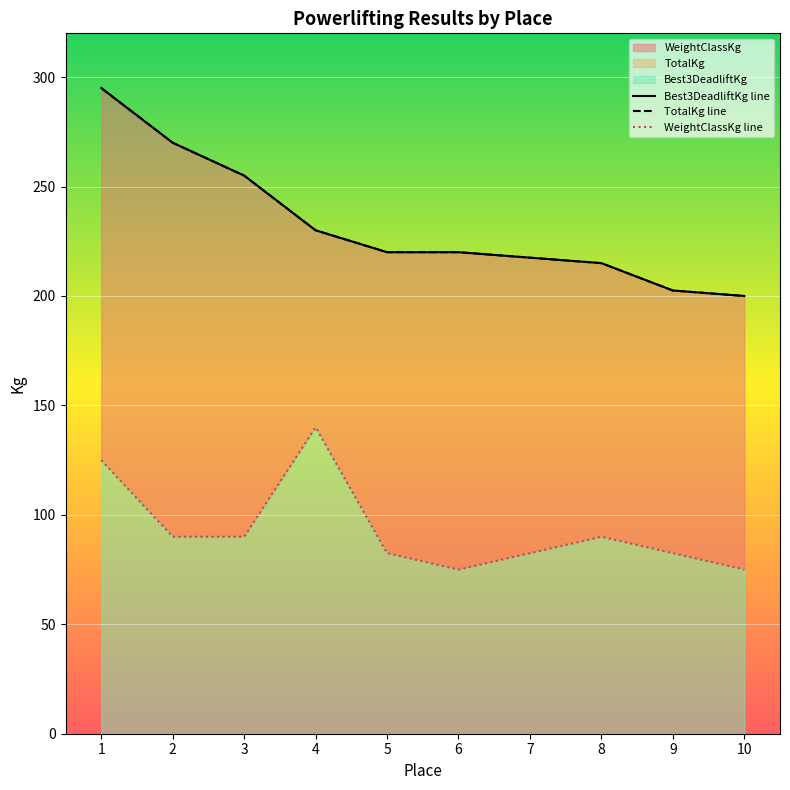

At which label does WeightClassKg line first exceed 90?

1